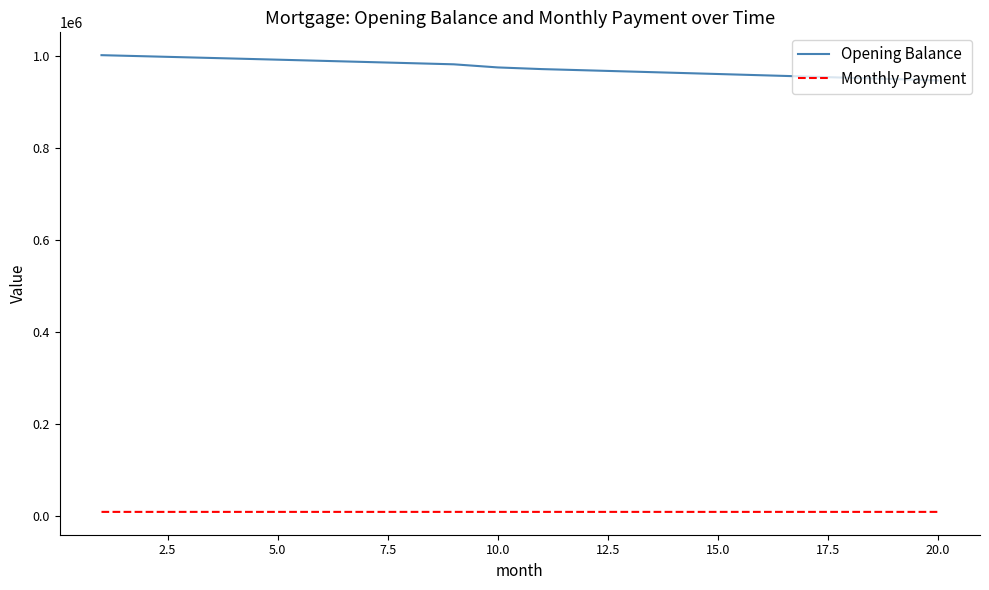

What is the maximum value shown in the chart?

1002500.0